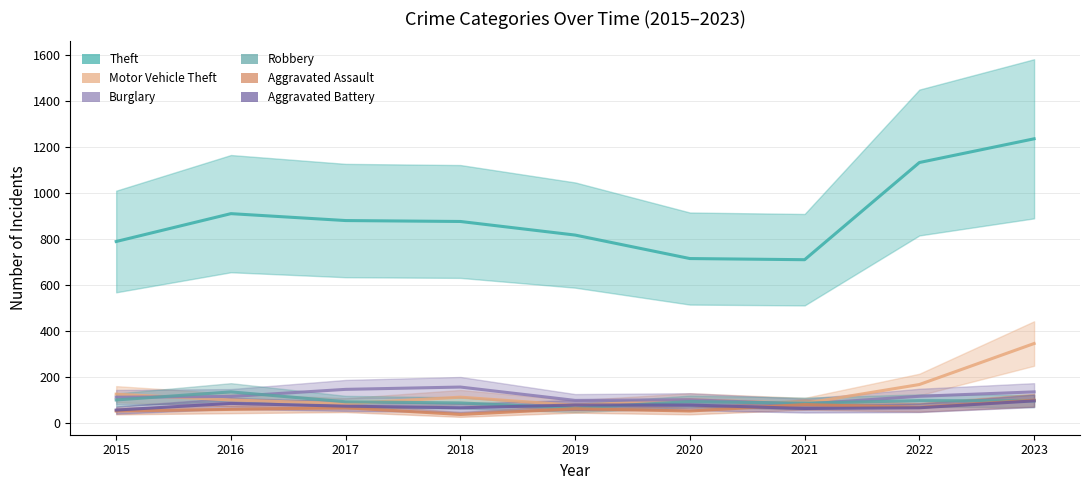

How many series are shown in this chart?

6